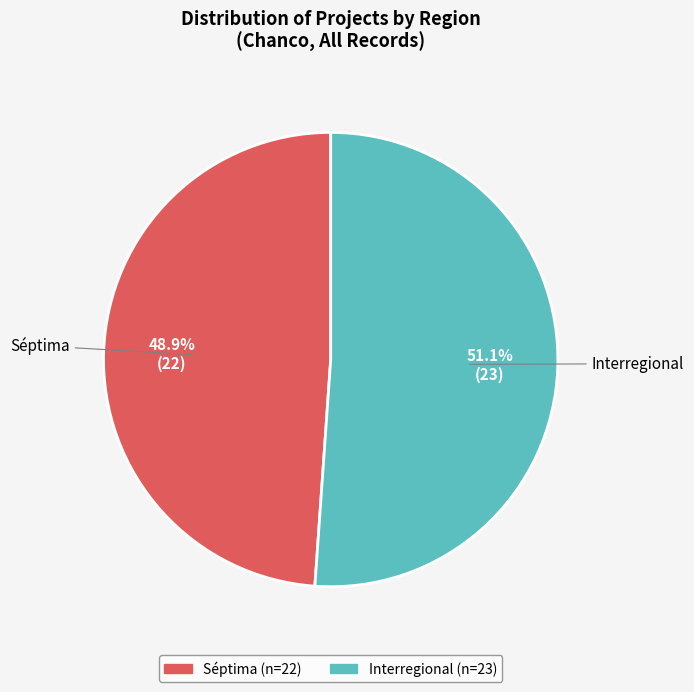

Which category has the smallest portion of the pie?

Séptima